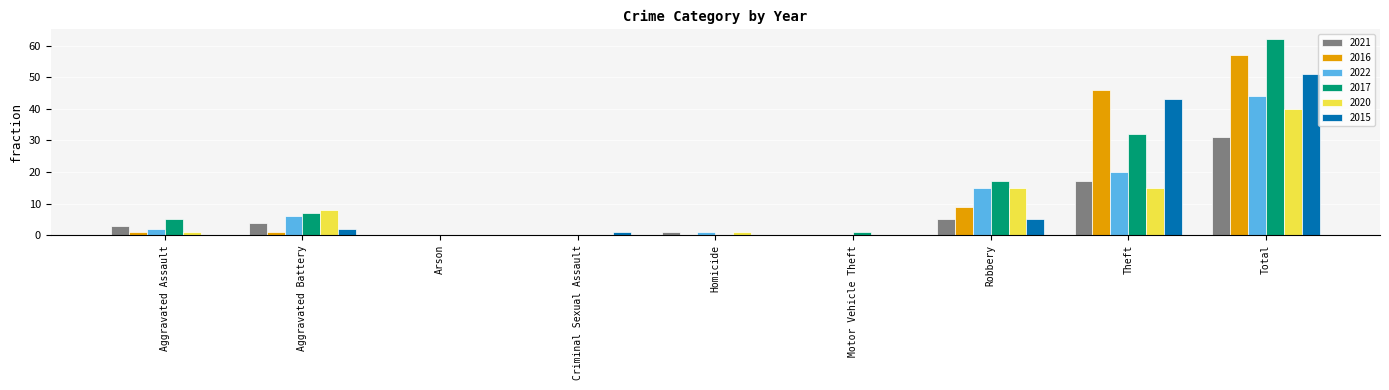

The 2017 series shows 0 at Arson. True or false?

True